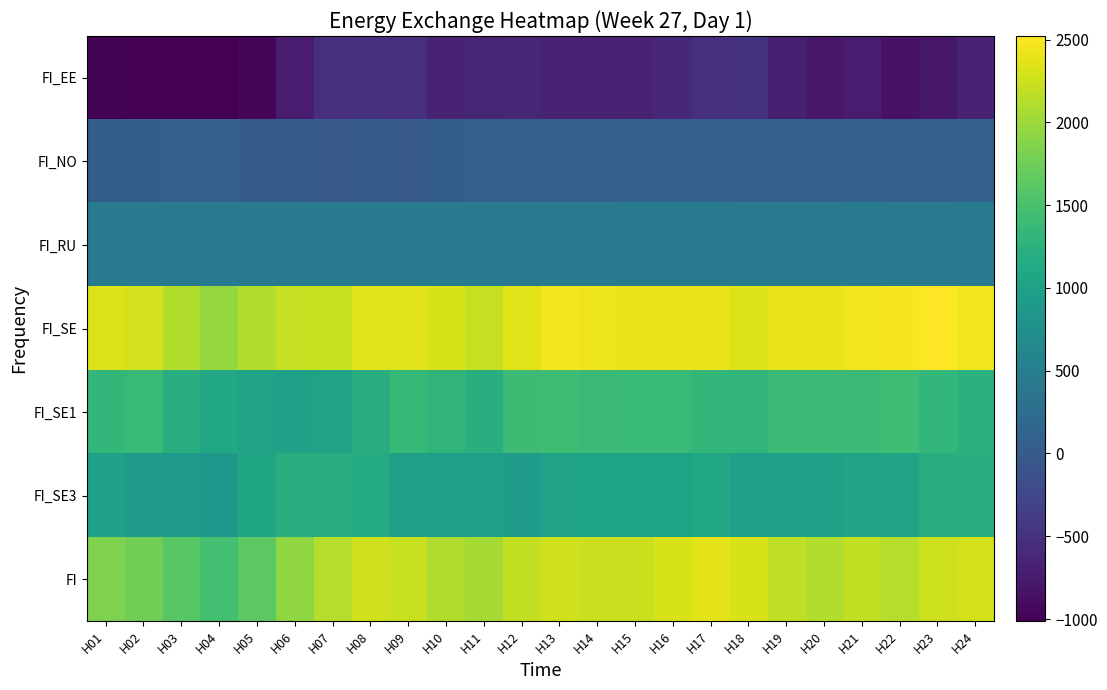

Reading left to right, list all the values displayed in this chart.

FI_EE: H01=-993	H02=-1012	H03=-1013	H04=-1013	H05=-947	H06=-742	H07=-522	H08=-512	H09=-524	H10=-663	H11=-646	H12=-636	H13=-671	H14=-678	H15=-678	H16=-613	H17=-535	H18=-501	H19=-696	H20=-777	H21=-737	H22=-838	H23=-779	H24=-666
FI_NO: H01=31	H02=26	H03=45	H04=41	H05=12	H06=14	H07=-23	H08=-15	H09=-32	H10=33	H11=45	H12=53	H13=48	H14=55	H15=65	H16=67	H17=68	H18=58	H19=54	H20=51	H21=65	H22=58	H23=60	H24=65
FI_RU: H01=463	H02=463	H03=463	H04=463	H05=463	H06=463	H07=456	H08=447	H09=432	H10=430	H11=430	H12=430	H13=430	H14=430	H15=430	H16=430	H17=430	H18=430	H19=430	H20=430	H21=430	H22=438	H23=446	H24=446
FI_SE: H01=2334	H02=2285	H03=2114	H04=1969	H05=2109	H06=2207	H07=2223	H08=2352	H09=2350	H10=2303	H11=2212	H12=2344	H13=2453	H14=2427	H15=2419	H16=2422	H17=2415	H18=2320	H19=2399	H20=2407	H21=2445	H22=2476	H23=2522	H24=2451
FI_SE1: H01=1330	H02=1376	H03=1214	H04=1098	H05=1024	H06=1009	H07=1022	H08=1194	H09=1349	H10=1302	H11=1211	H12=1404	H13=1430	H14=1394	H15=1388	H16=1385	H17=1327	H18=1309	H19=1398	H20=1394	H21=1393	H22=1425	H23=1326	H24=1249
FI_SE3: H01=1004	H02=909	H03=900	H04=871	H05=1085	H06=1198	H07=1201	H08=1158	H09=1001	H10=1001	H11=1001	H12=940	H13=1023	H14=1033	H15=1031	H16=1037	H17=1088	H18=1011	H19=1001	H20=1013	H21=1052	H22=1051	H23=1196	H24=1202
FI: H01=1835	H02=1762	H03=1609	H04=1460	H05=1637	H06=1942	H07=2134	H08=2272	H09=2226	H10=2103	H11=2041	H12=2191	H13=2260	H14=2234	H15=2236	H16=2306	H17=2378	H18=2307	H19=2187	H20=2111	H21=2203	H22=2134	H23=2249	H24=2296